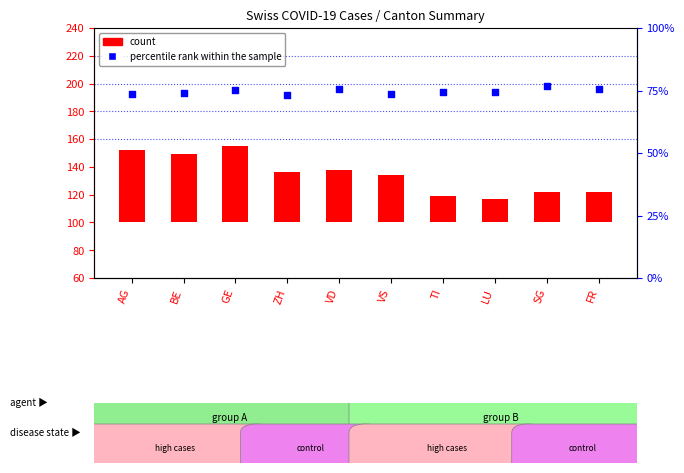

Which series reaches the minimum Y coordinate?

count